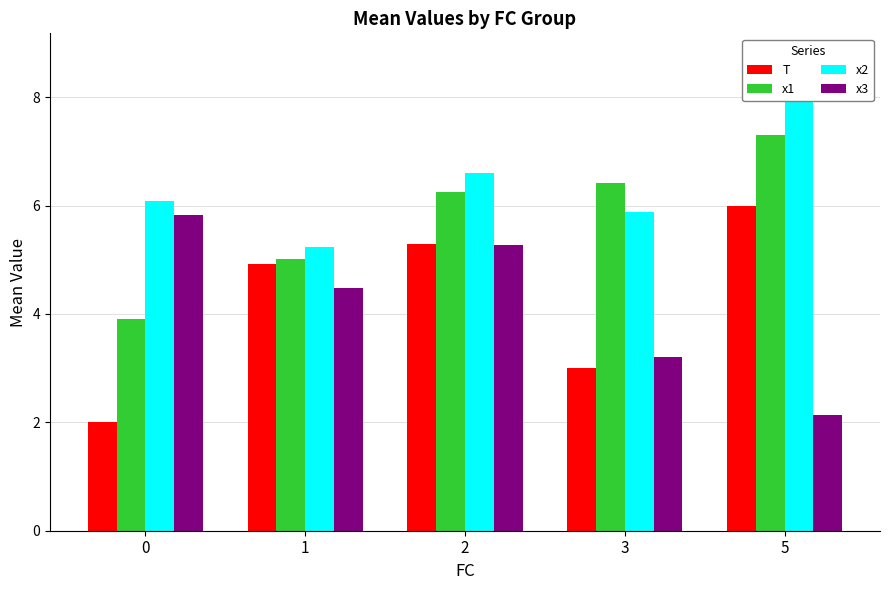

What is the difference between the second highest and minimum values in the x1 series?

2.5